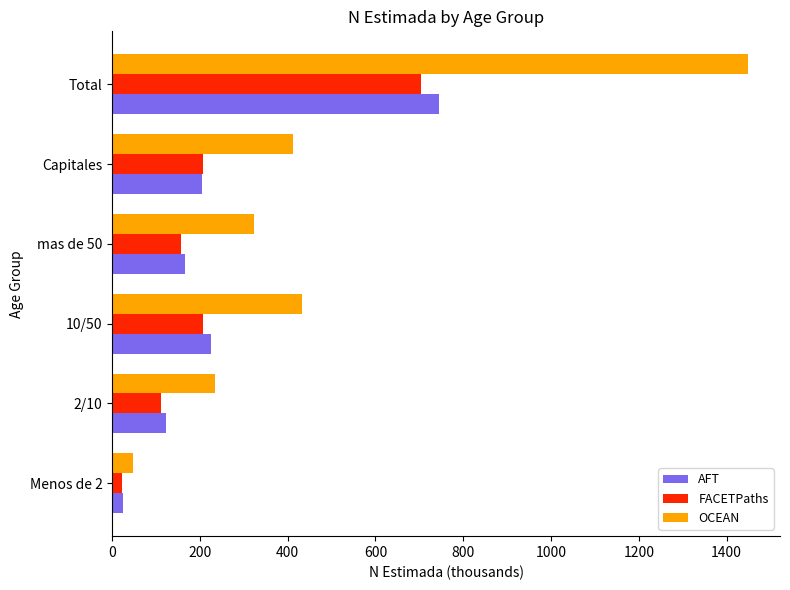

Is it true that OCEAN equals 529.6 at mas de 50?

False